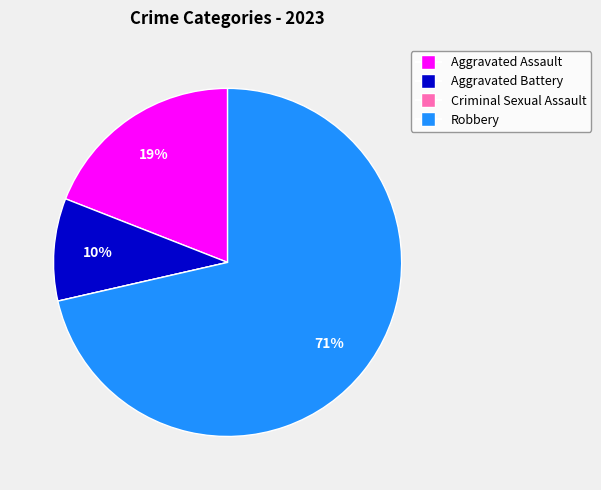

Does Aggravated Assault account for over 50% of the chart?

No